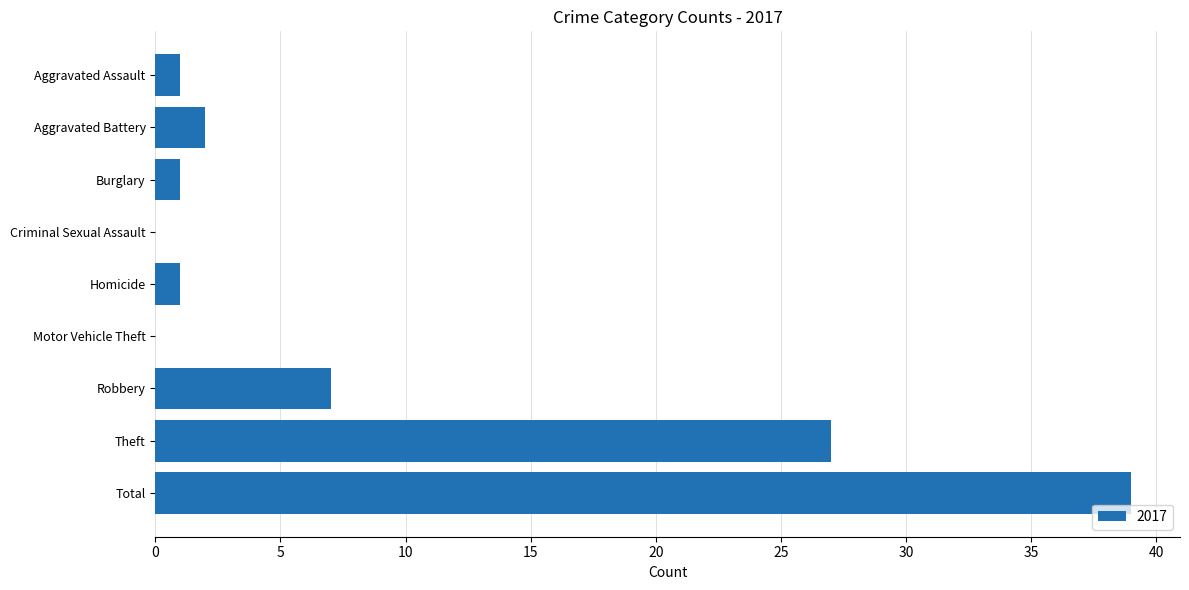

Where is the data nearest to the value 19?

Theft